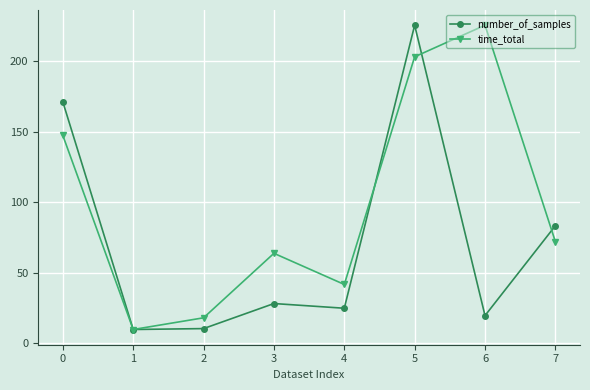

Is it true that number_of_samples equals 48.1 at 3?

False